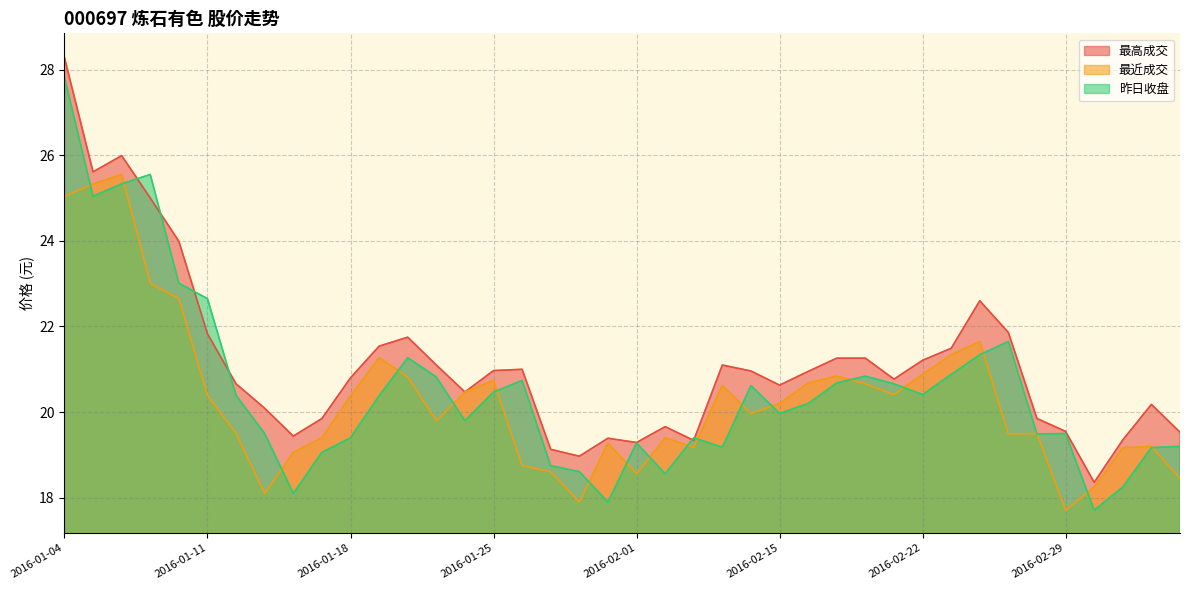

What is the label of the 21st point from the right?

2016-01-29